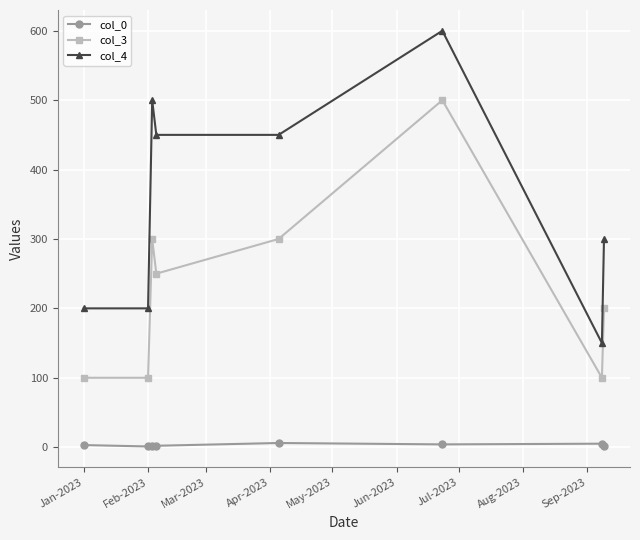

What is the maximum value shown in the chart?

600